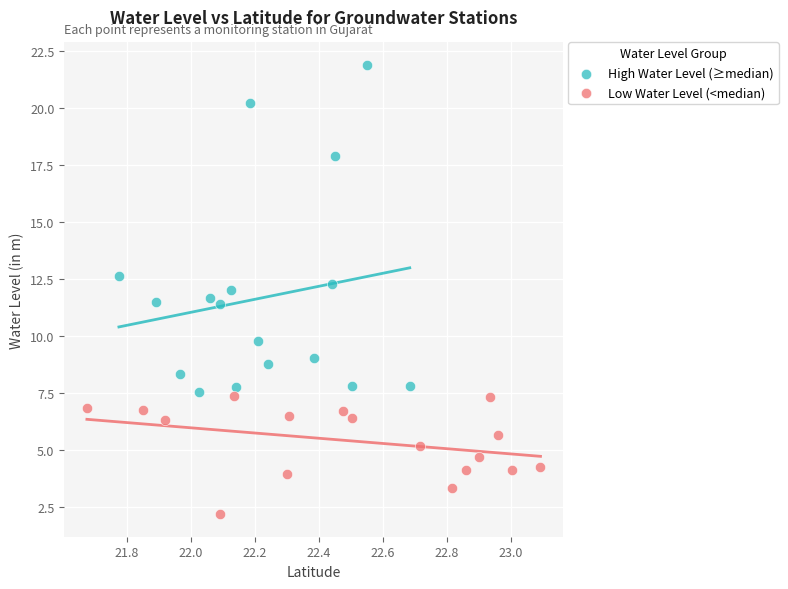

Which series contains the lowest Y value?

Low Water Level (<median)